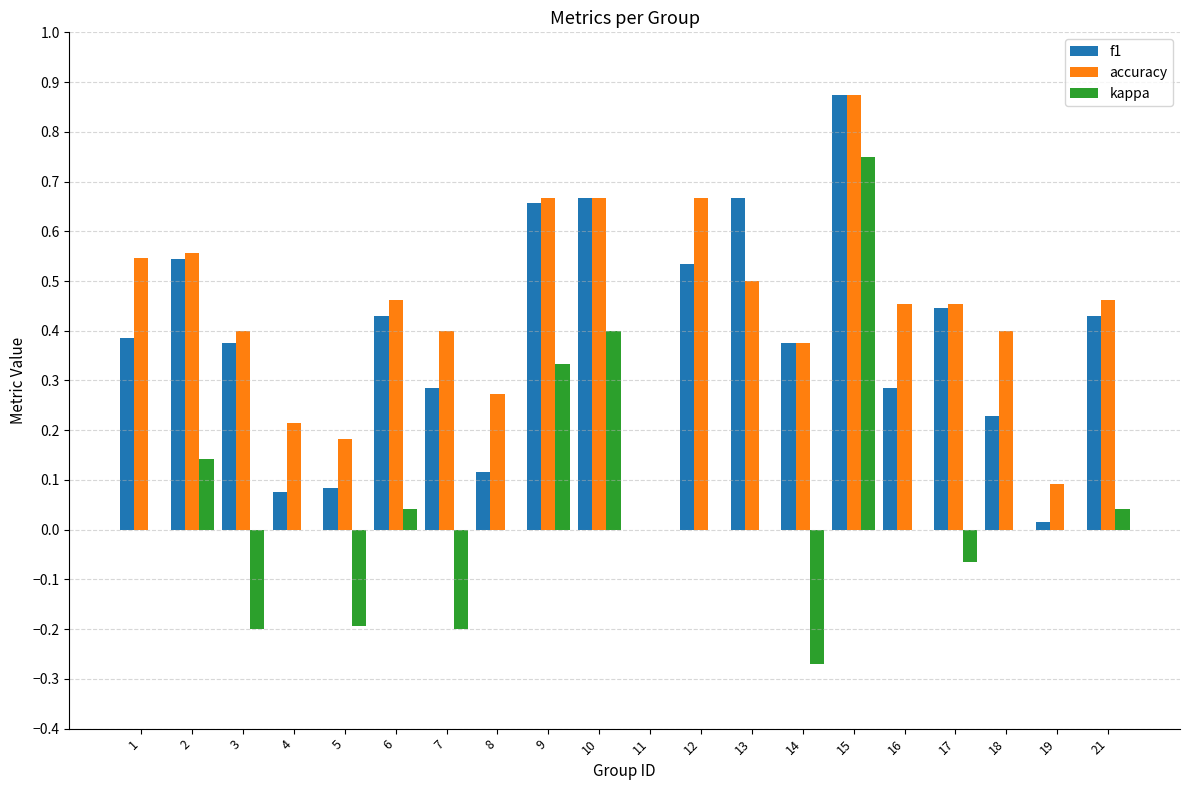

The kappa series shows -0.3 at 3. True or false?

False